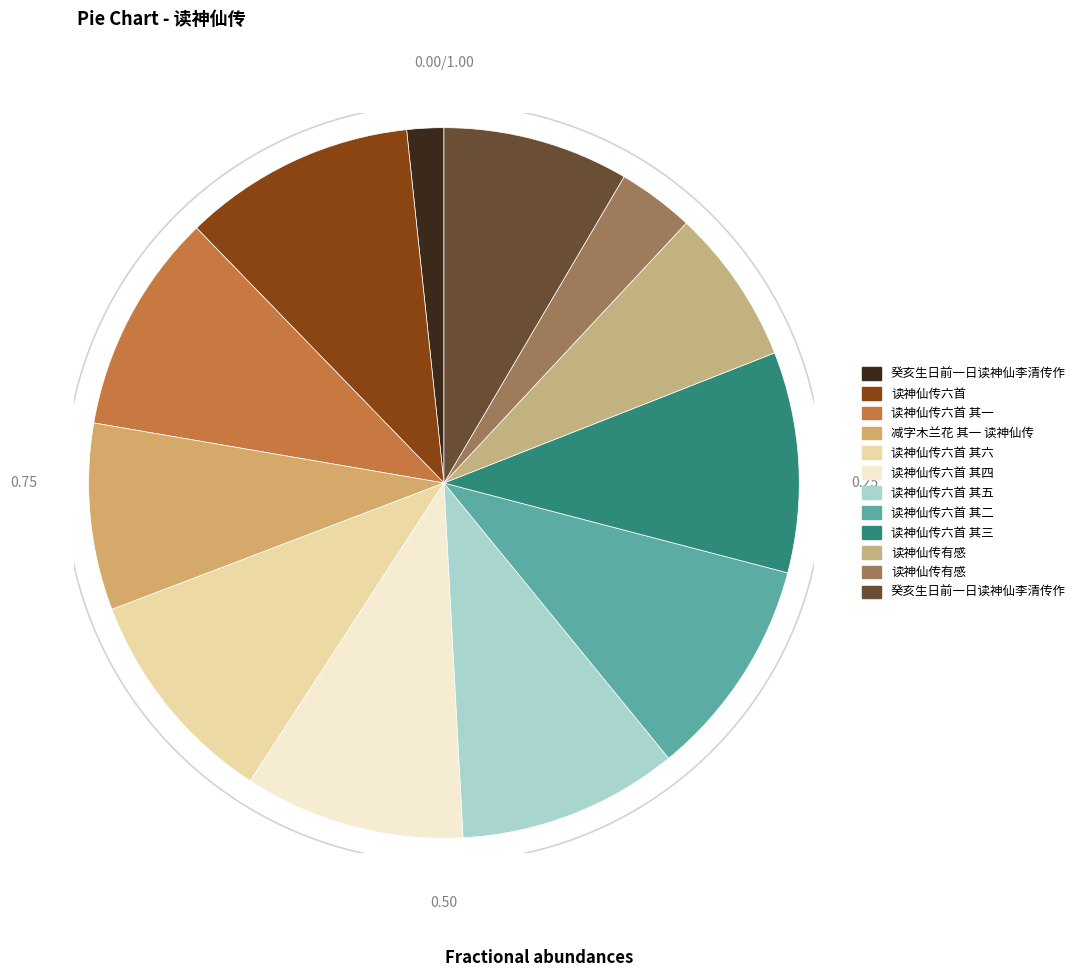

Count the number of slices in the pie.

12